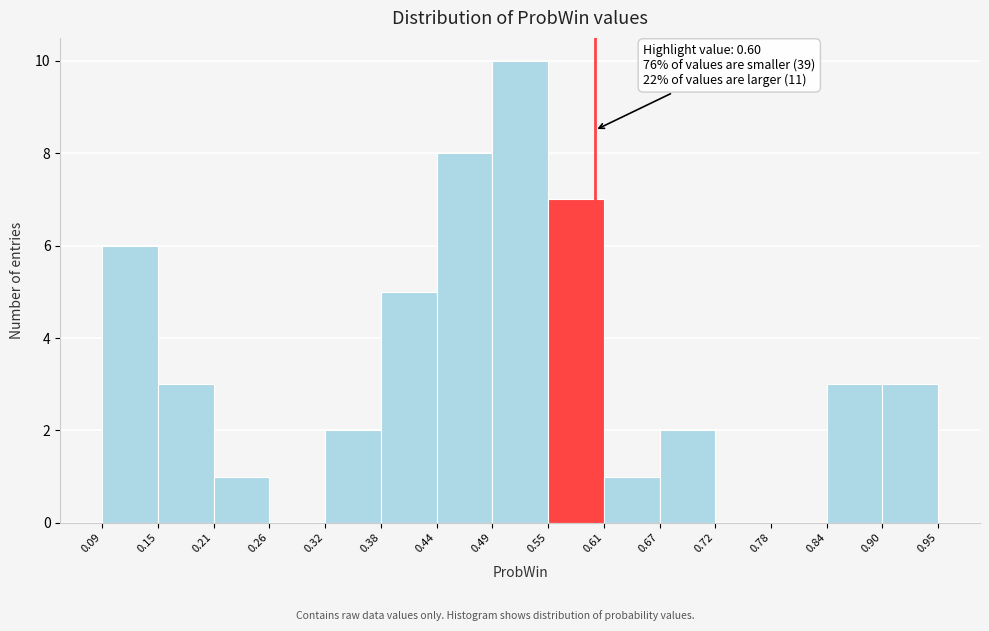

Which range on the x-axis has the tallest bar?

0.49 to 0.55